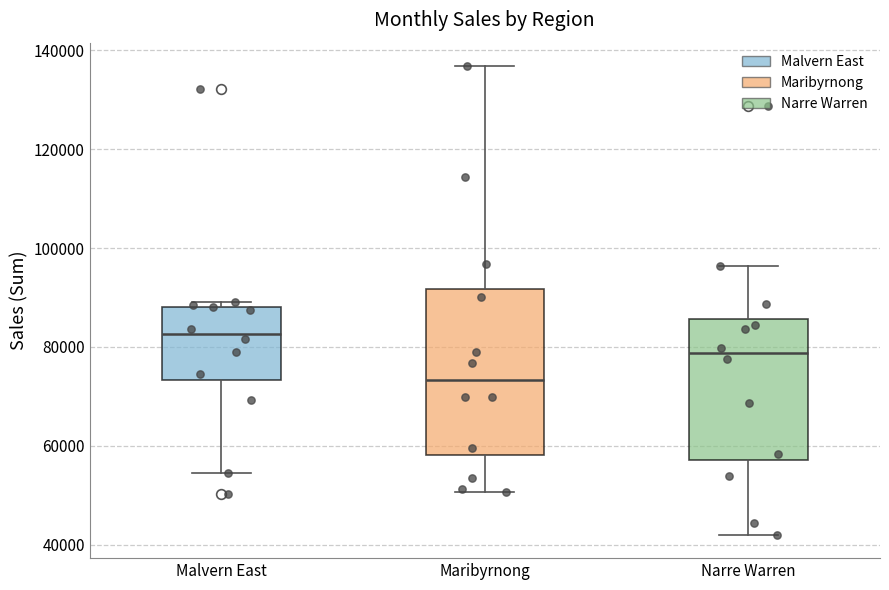

Reading left to right, read every box against the y-axis: the position of its median line, the range the box covers, and the ends of its whiskers. The values are not printed on the chart, so give them approximately, as read against the axis.

Malvern East: median 82000, box 74000 to 88000, whiskers 54000 to 90000
Maribyrnong: median 74000, box 58000 to 92000, whiskers 50000 to 136000
Narre Warren: median 78000, box 58000 to 86000, whiskers 42000 to 96000